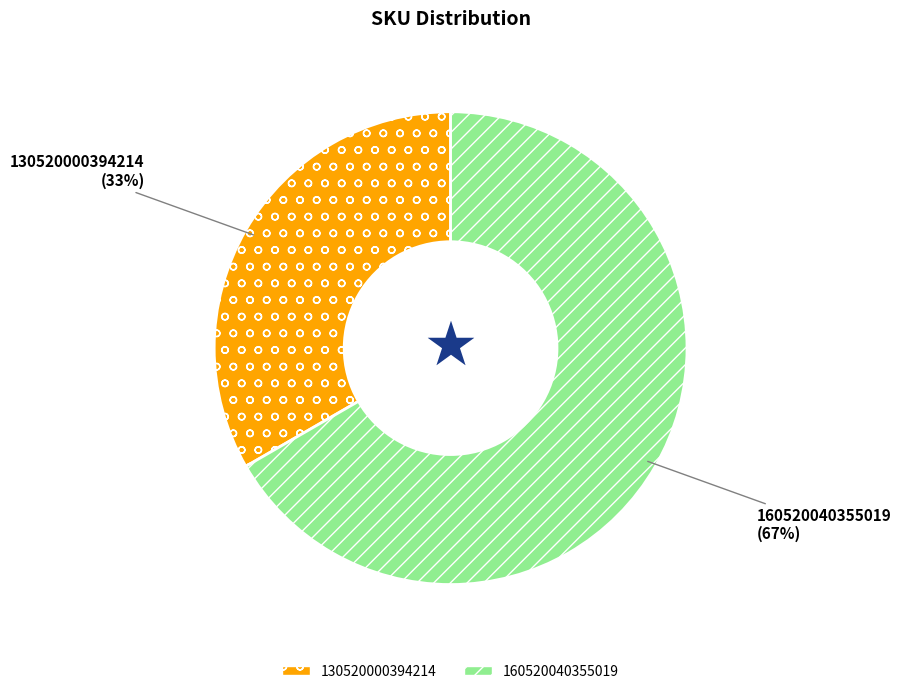

To the nearest percent, what is the average slice percentage?

50%